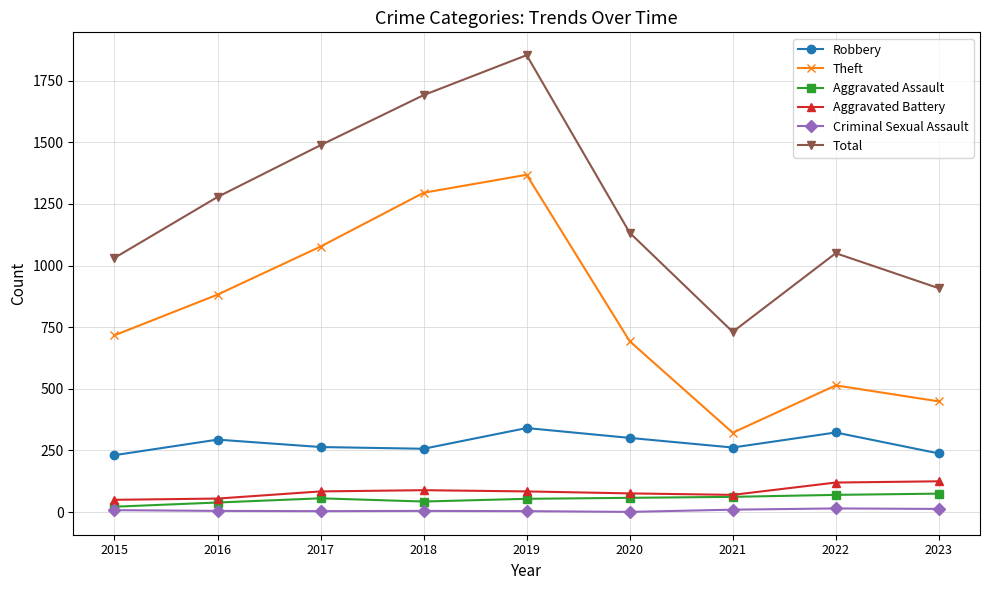

Where is the first local maximum for Theft?

2019